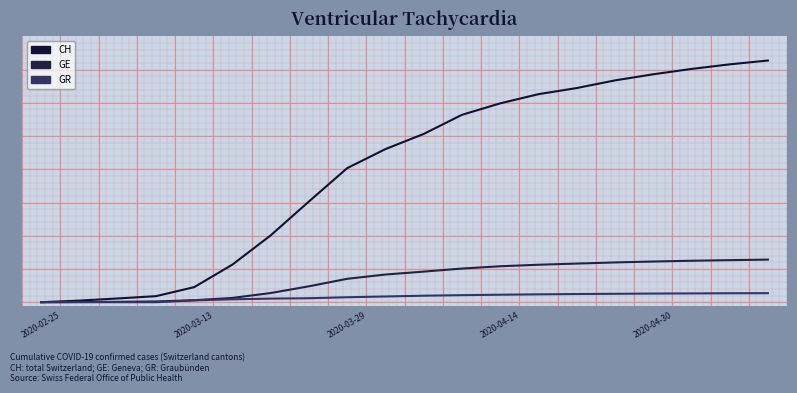

Does the chart have visible grid lines?

No